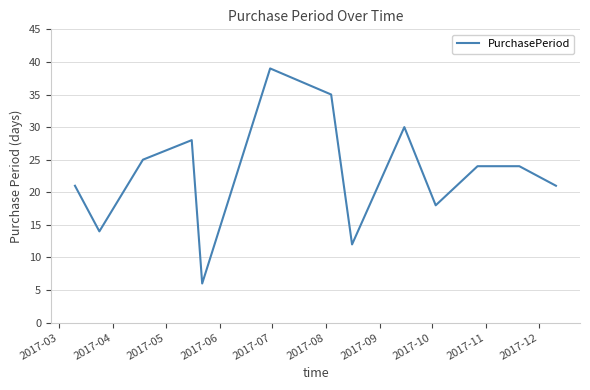

What is the difference between the maximum and minimum values?

33